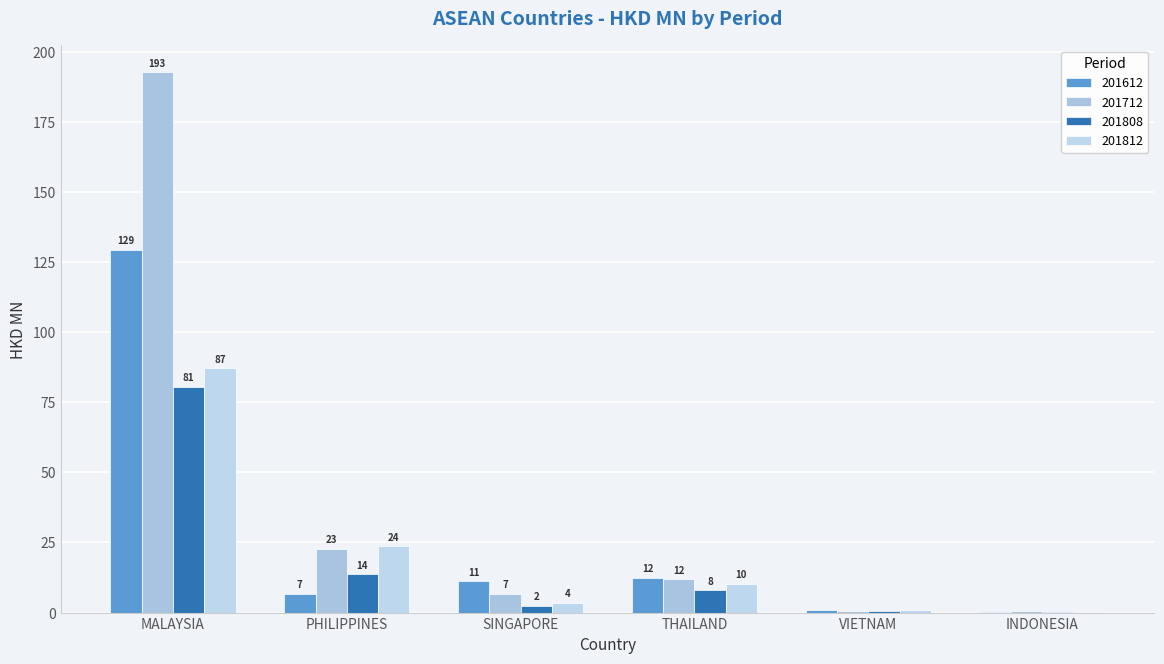

The 201812 series shows 23.6 at PHILIPPINES. True or false?

True